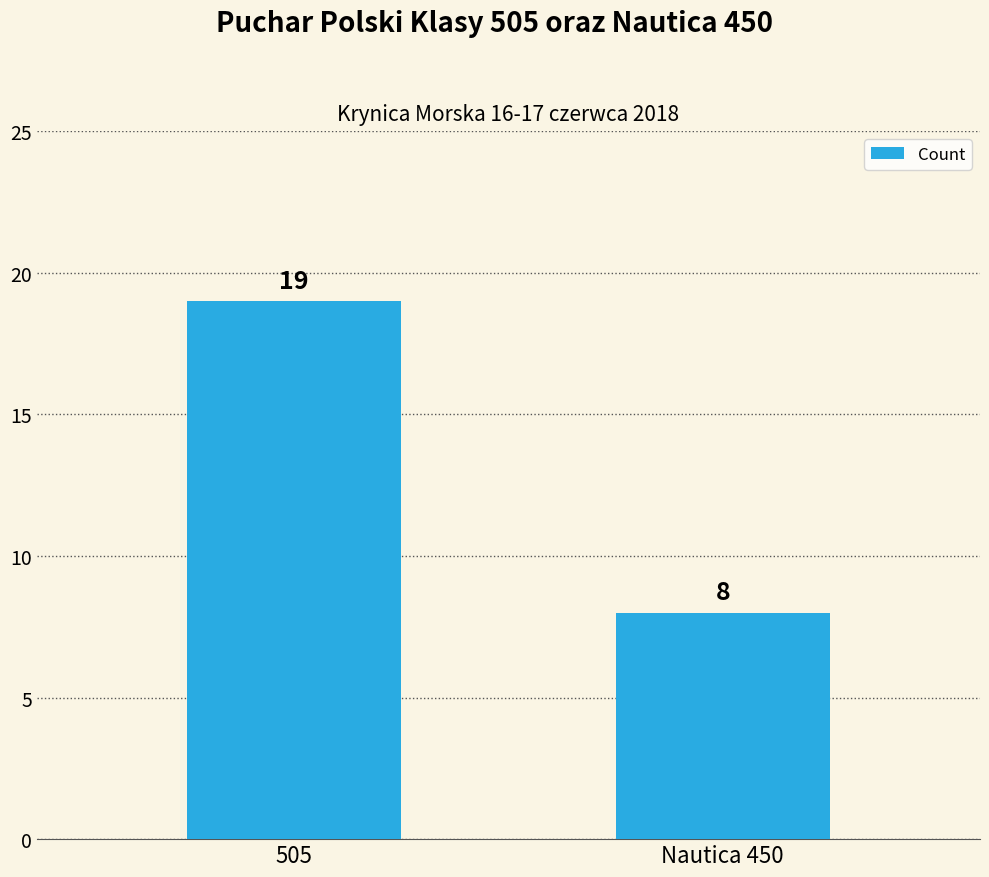

List the labels in order of value, largest first.

505, Nautica 450